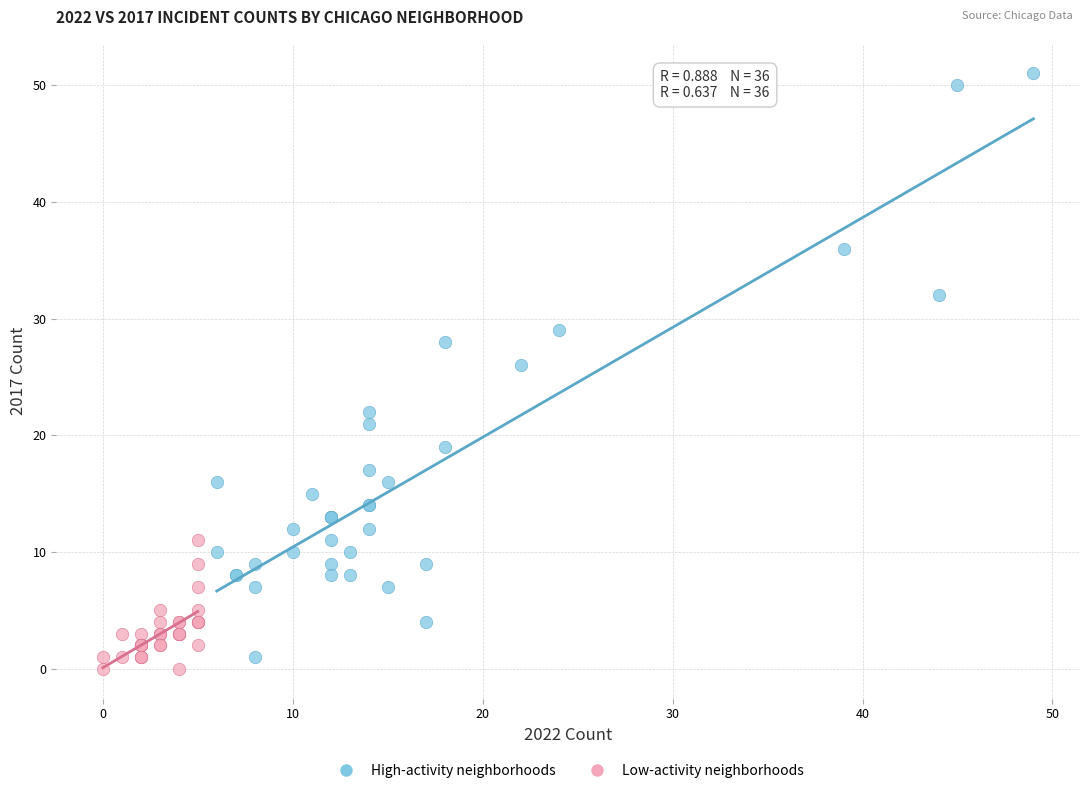

Which series contains the highest Y value?

High-activity neighborhoods